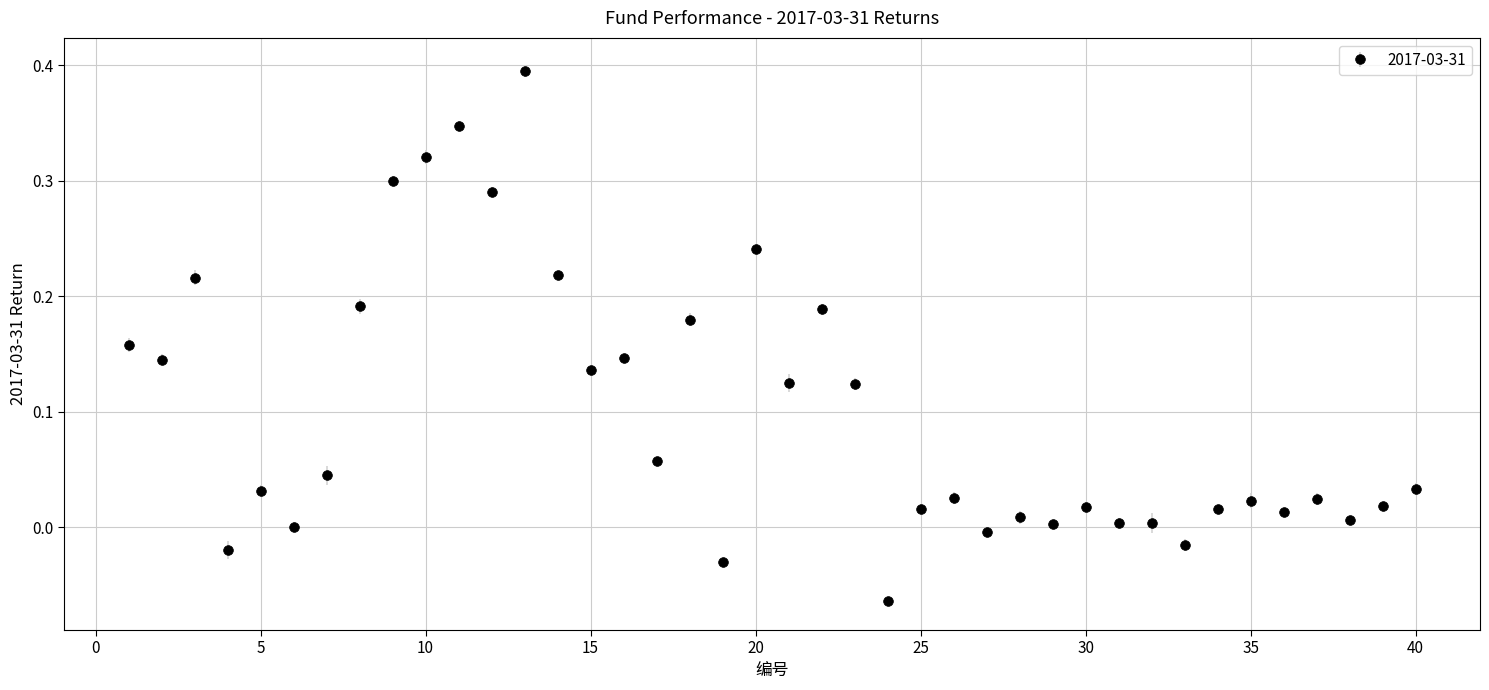

What is the difference between the maximum and minimum values?

0.5